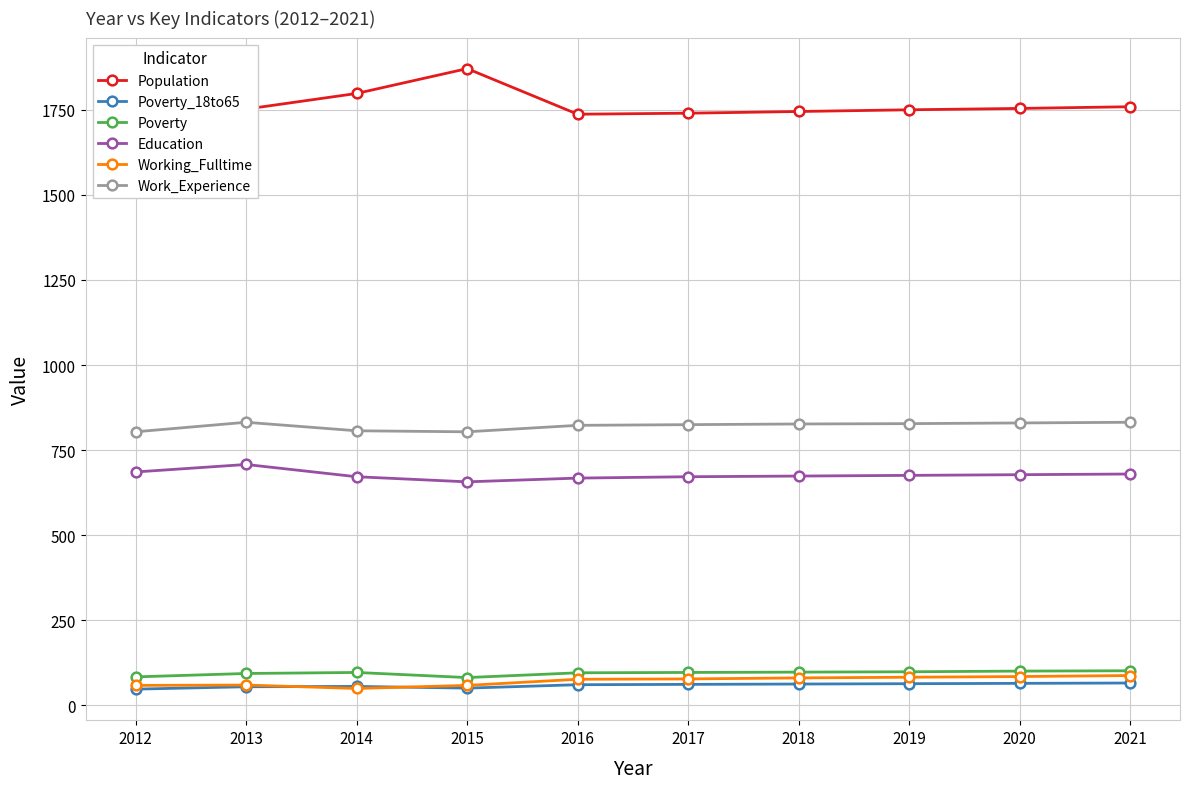

Rank the categories by Poverty value from lowest to highest.

2015, 2012, 2013, 2016, 2014, 2017, 2018, 2019, 2020, 2021